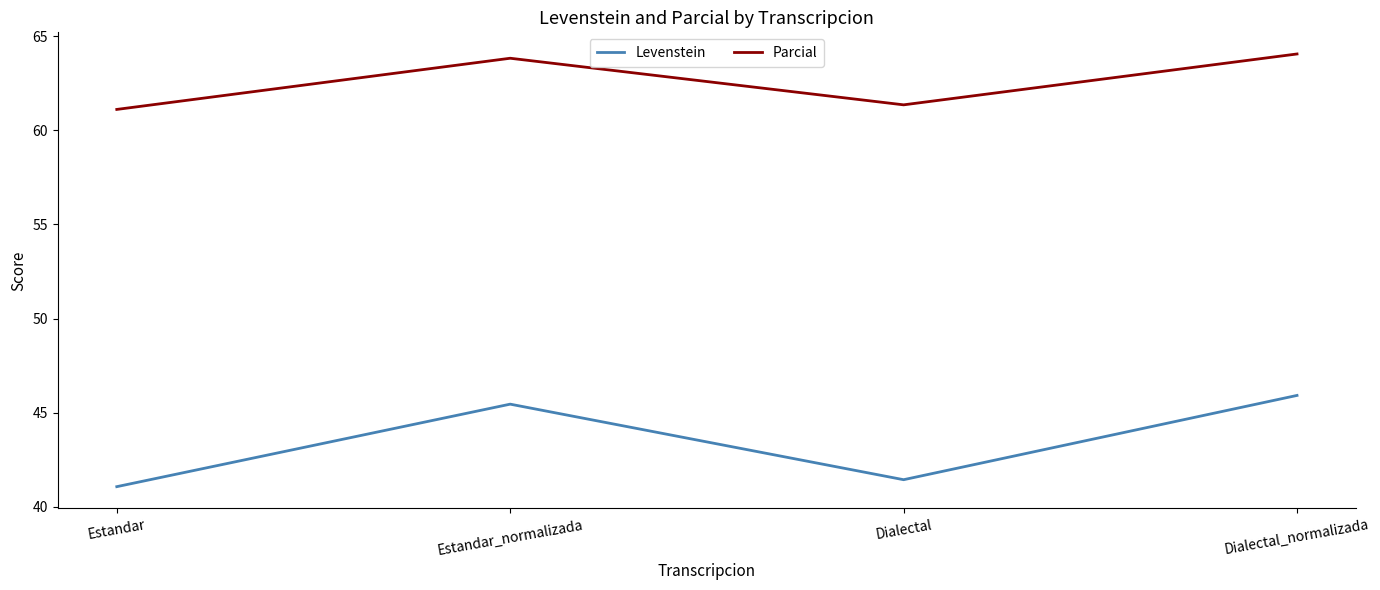

What is the difference between the maximum and minimum values in the Levenstein series?

4.8